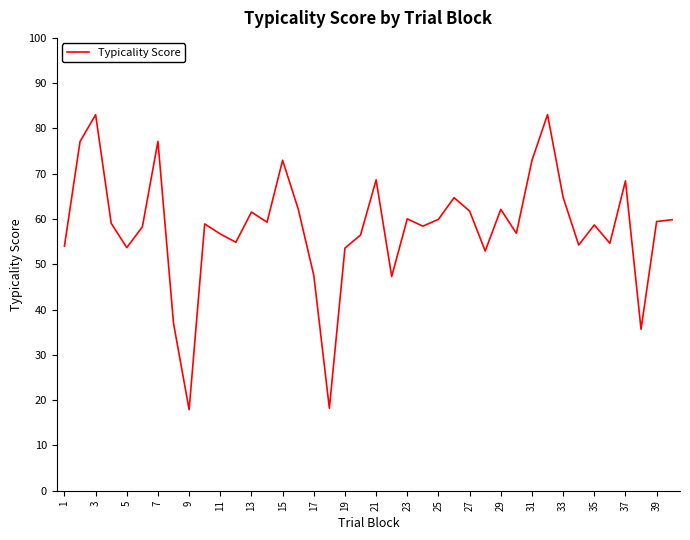

What is the greatest value displayed?

83.1